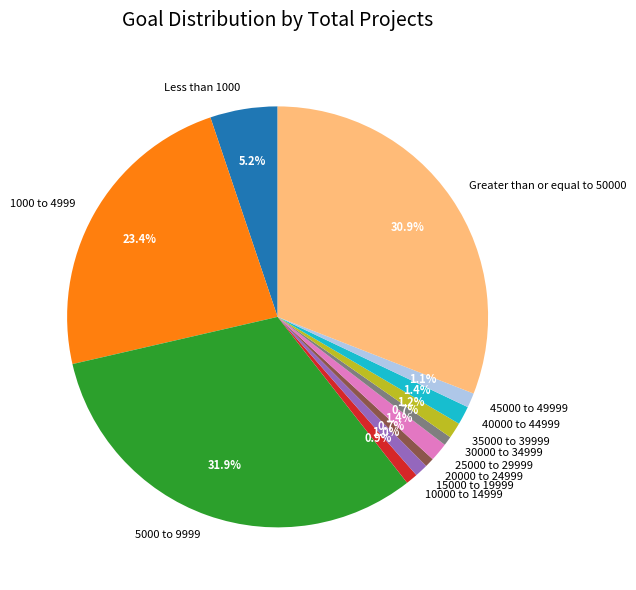

True or false: 30000 to 34999 accounts for 11% of the total.

False